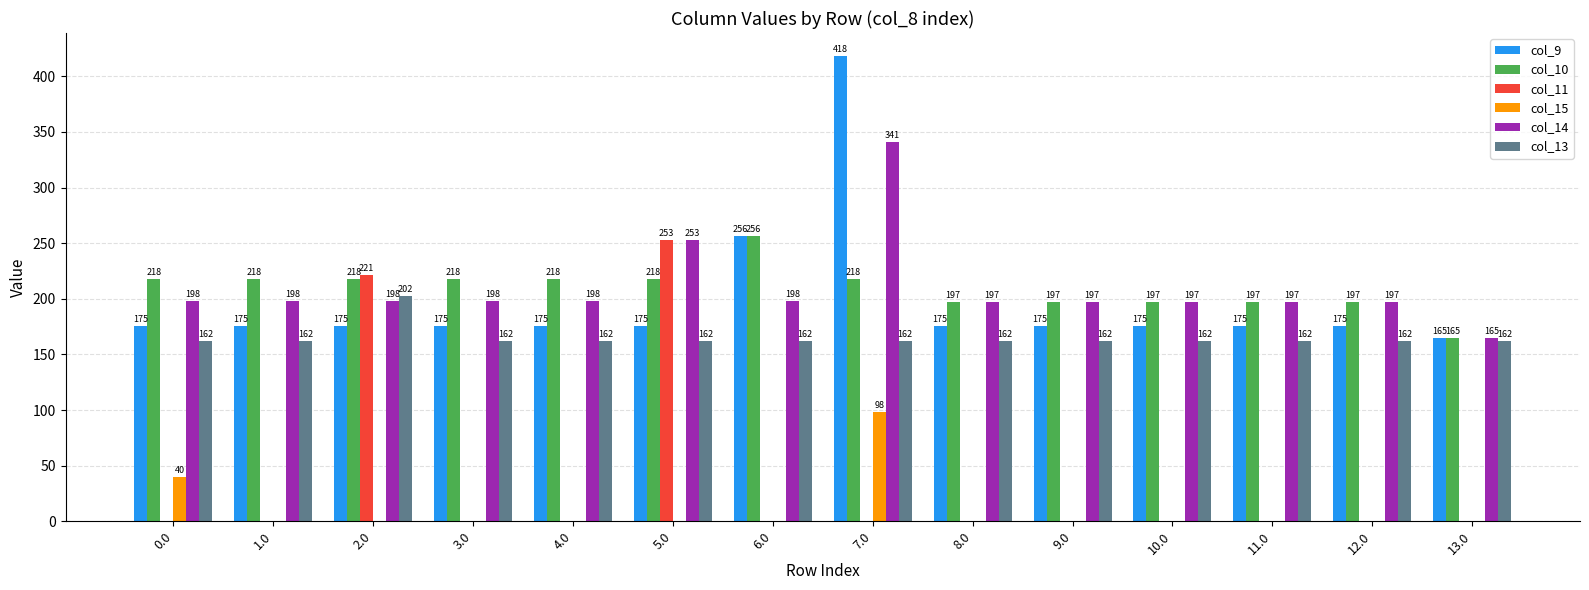

What is the highest value of the col_10 series?

256.0